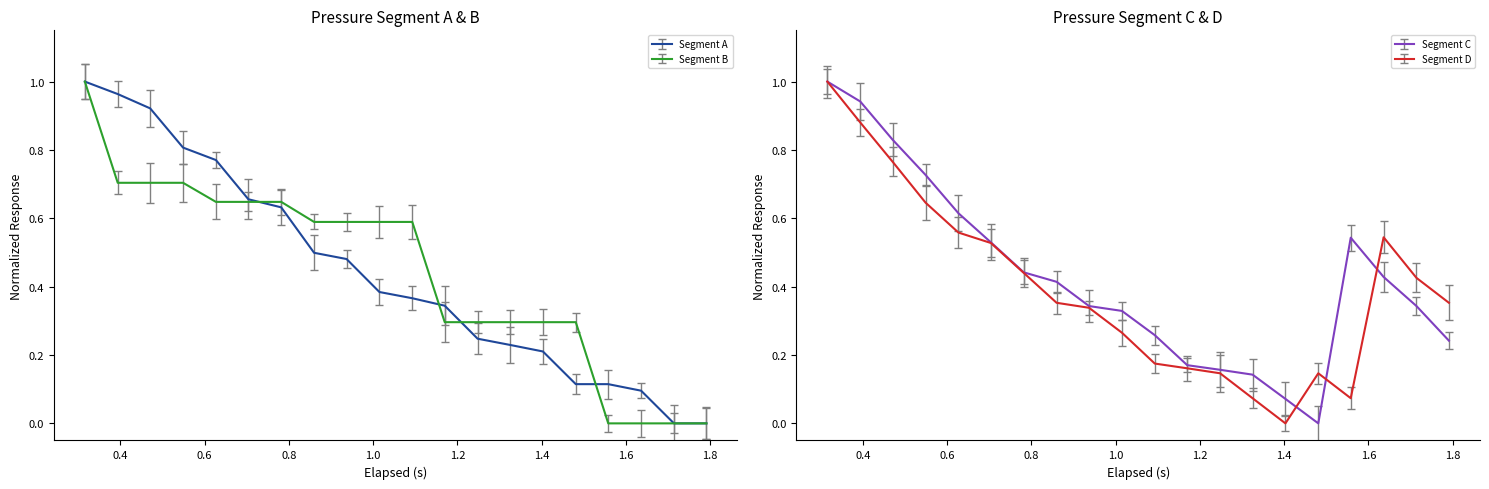

At how many categories does at least one series exceed 0?

20